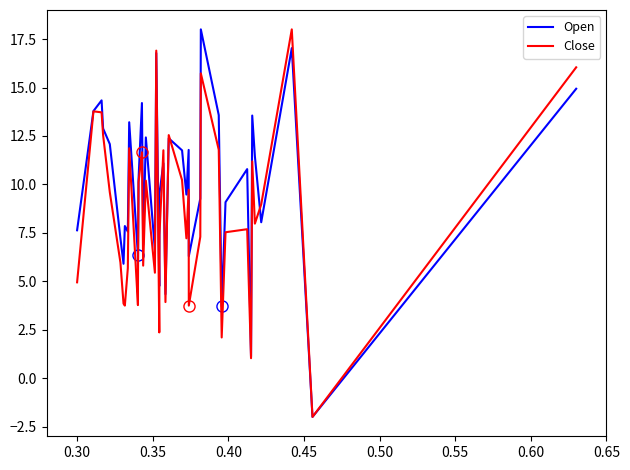

Which series has the largest total across all categories?

Open